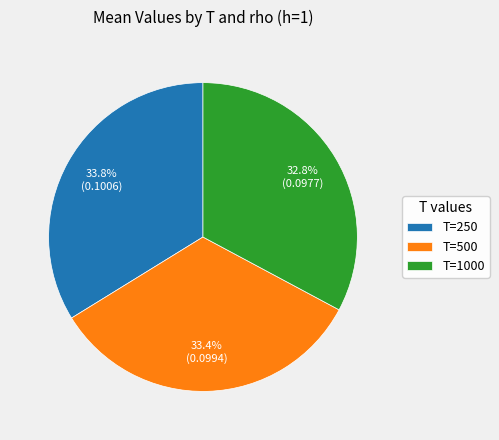

Does T=1000 account for over 50% of the chart?

No